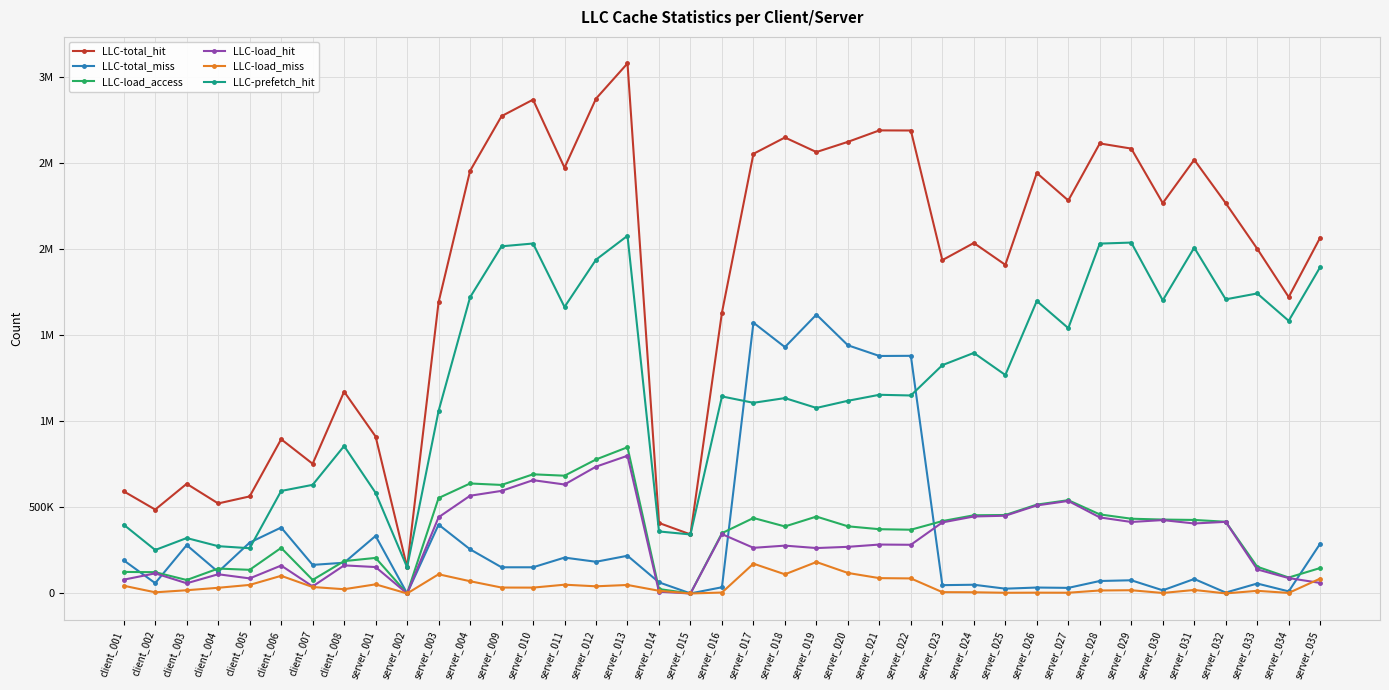

What is the approximate value of LLC-load_access at server_033?

155526